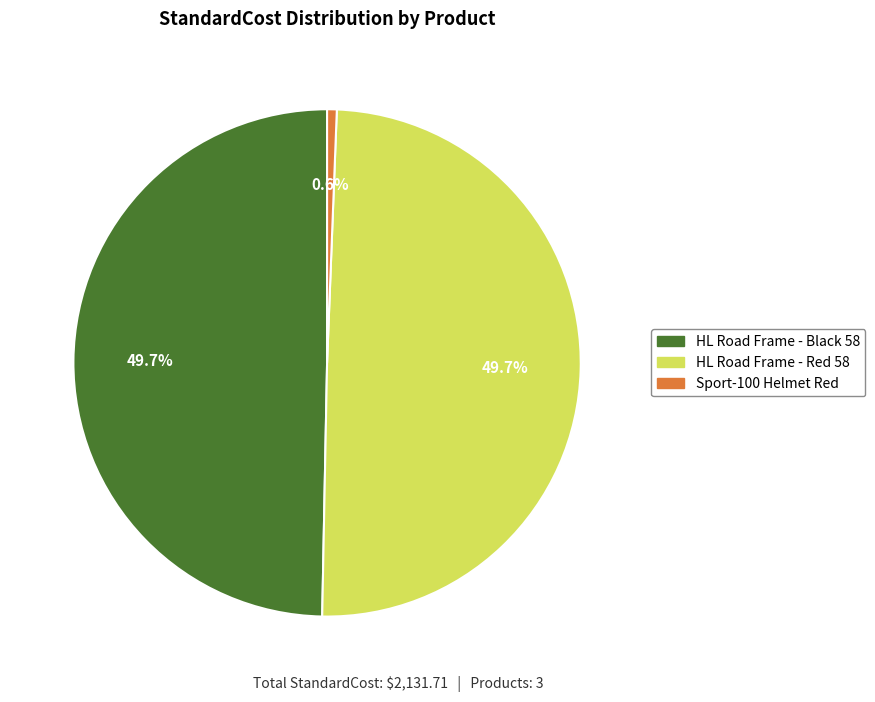

Is Sport-100 Helmet Red the majority of the pie?

No